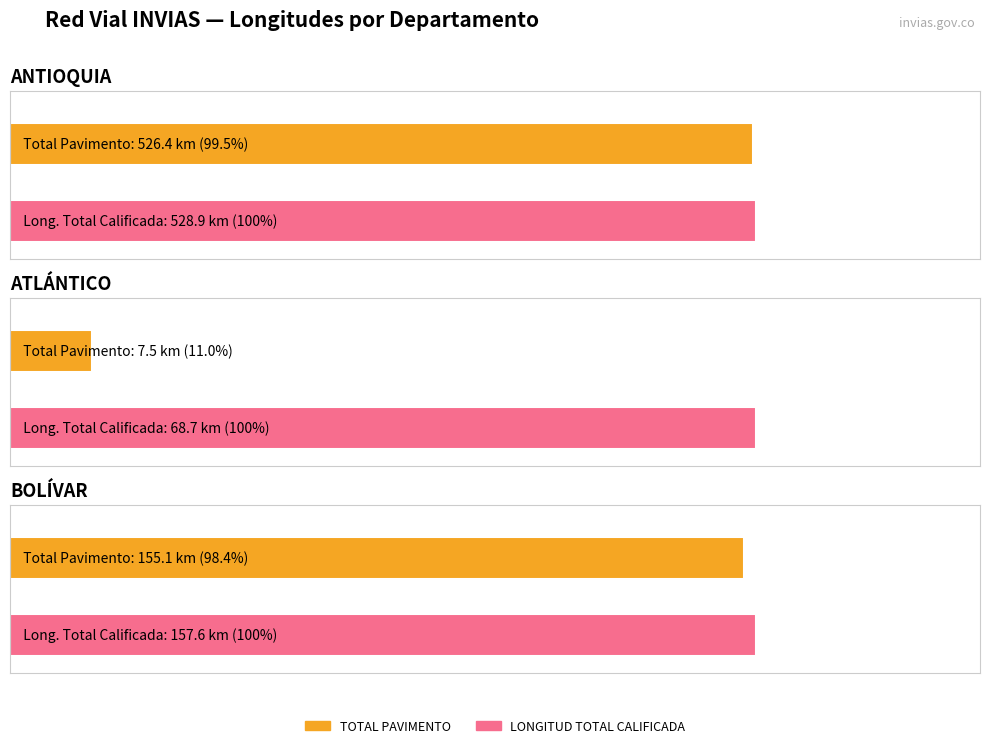

Where is LONGITUD TOTAL CALIFICADA nearest to the value 298?

BOLÍVAR